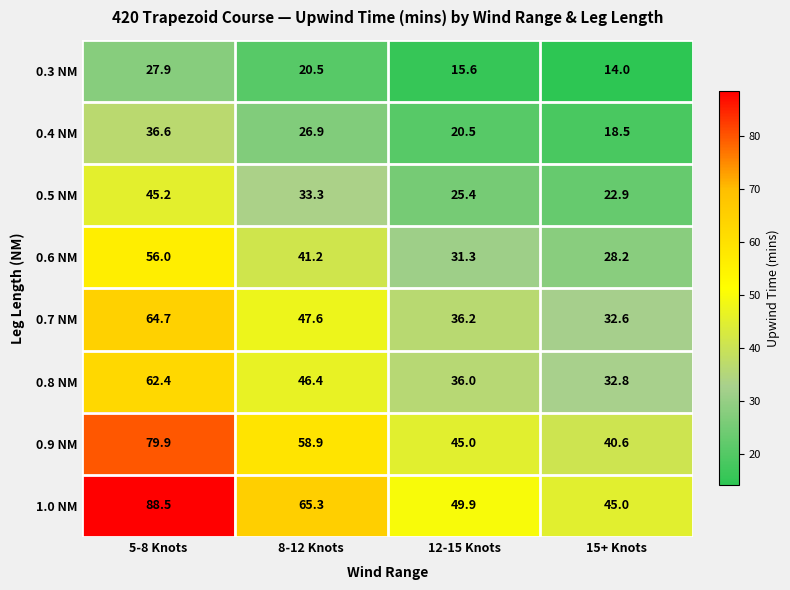

What is the spread (max minus min) of values at 15+ Knots?

31.0